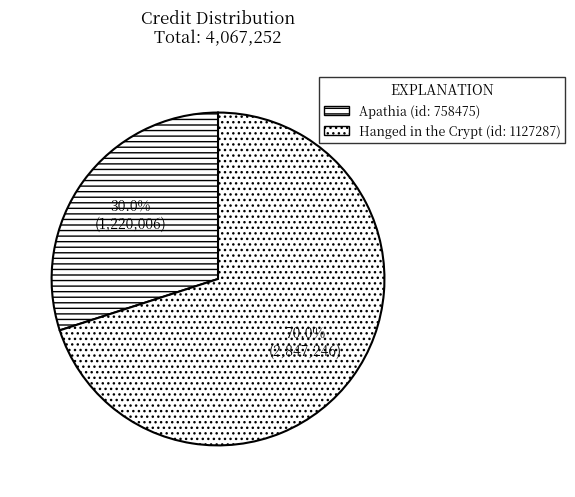

True or false: Hanged in the Crypt accounts for 70% of the total.

True